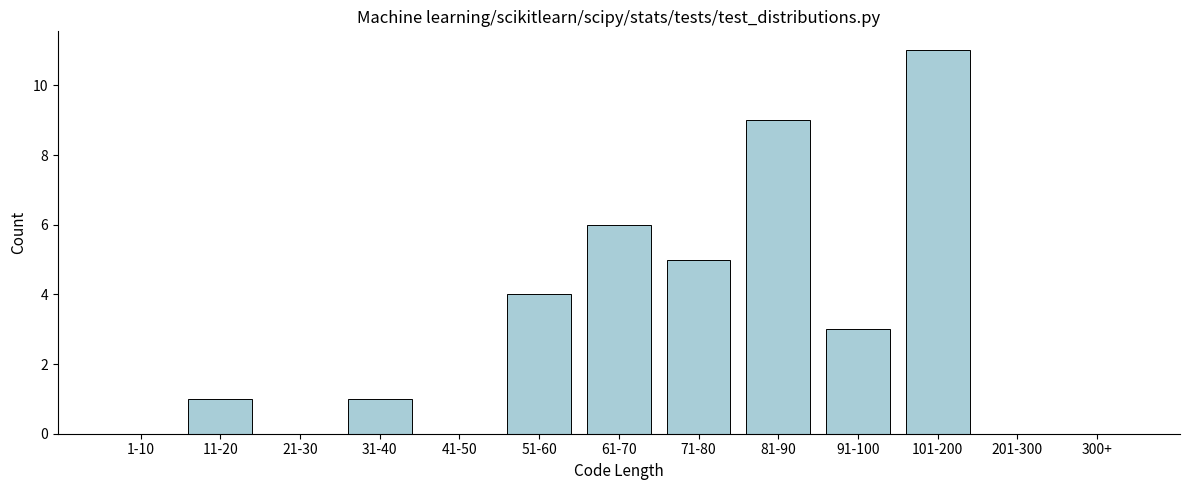

Reading left to right, what are all the values shown in this chart?

1-10=0	11-20=1	21-30=0	31-40=1	41-50=0	51-60=4	61-70=6	71-80=5	81-90=9	91-100=3	101-200=11	201-300=0	300+=0